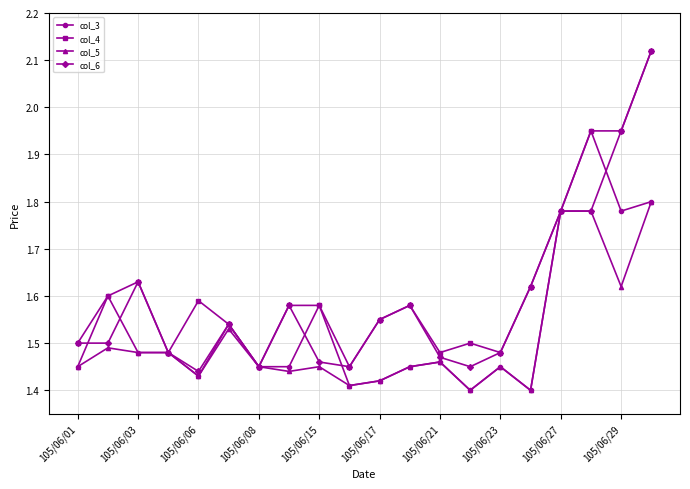

True or false: col_3 has more than 0 interior local peaks.

True